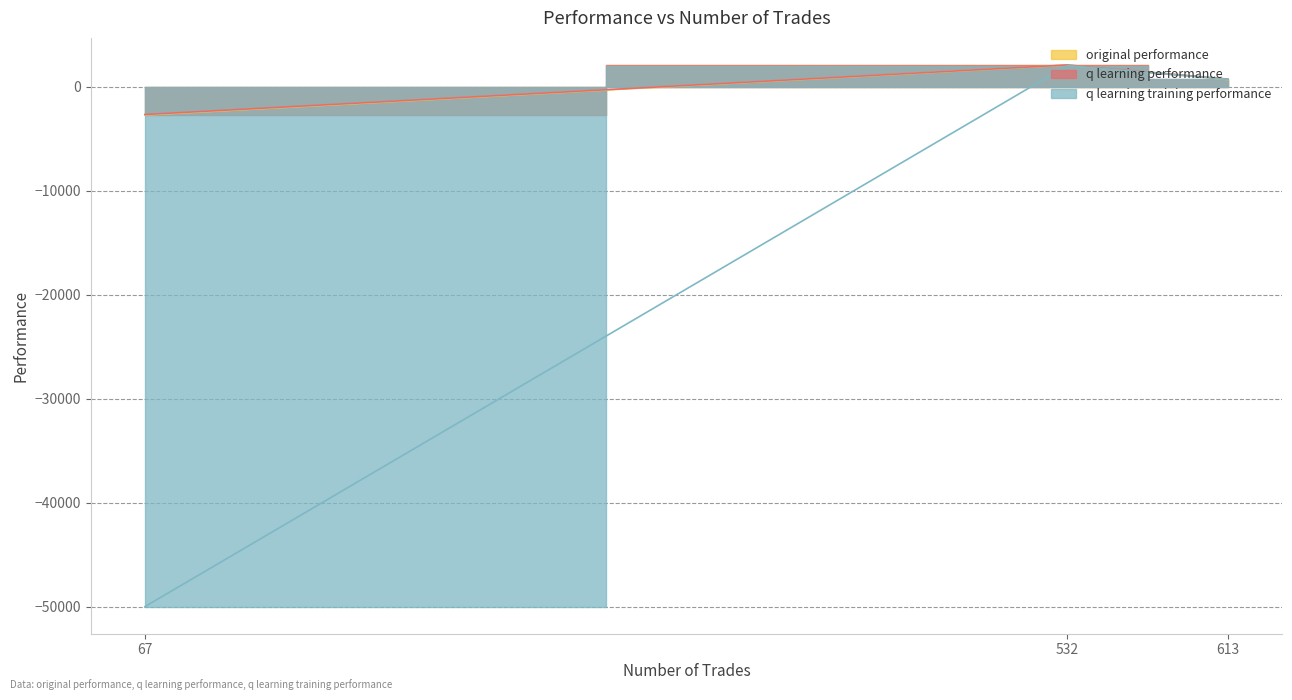

Rank the categories by q learning performance value from lowest to highest.

67, 613, 532